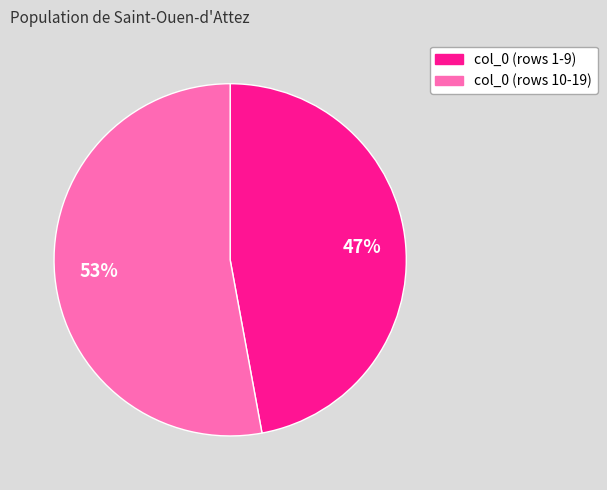

Count the number of slices in the pie.

2